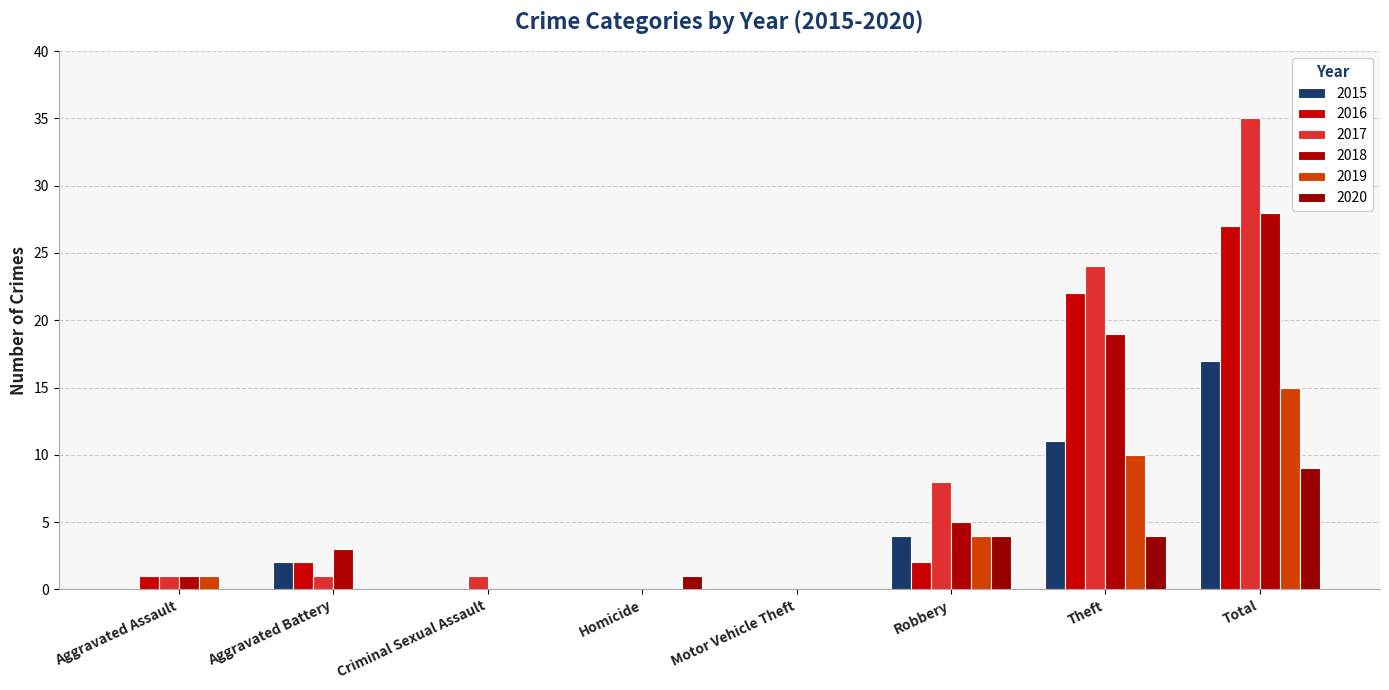

What is the total value across all series at Theft?

90